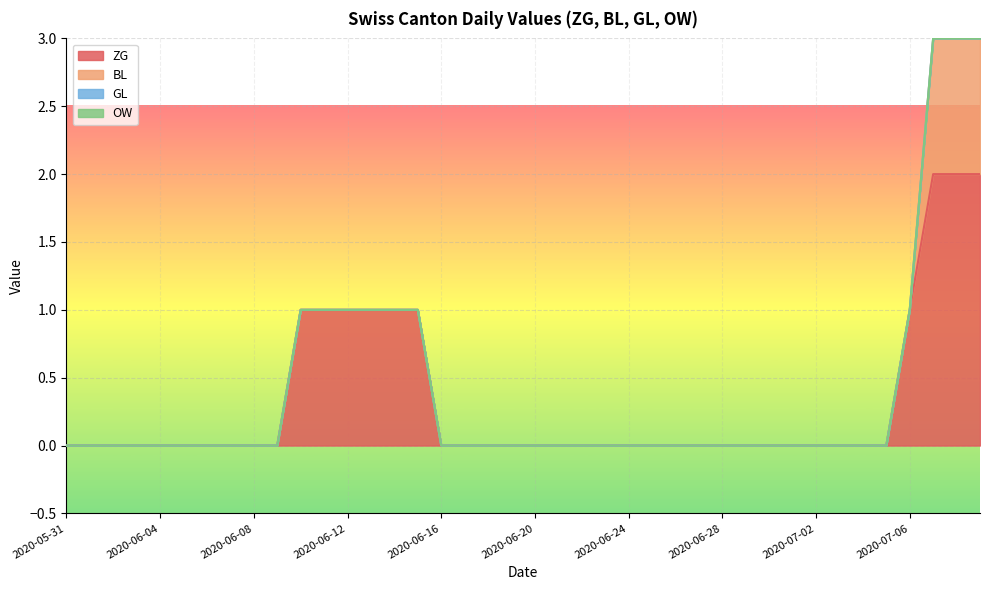

Rank the series at 36 from lowest to highest value.

GL, OW, ZG, BL